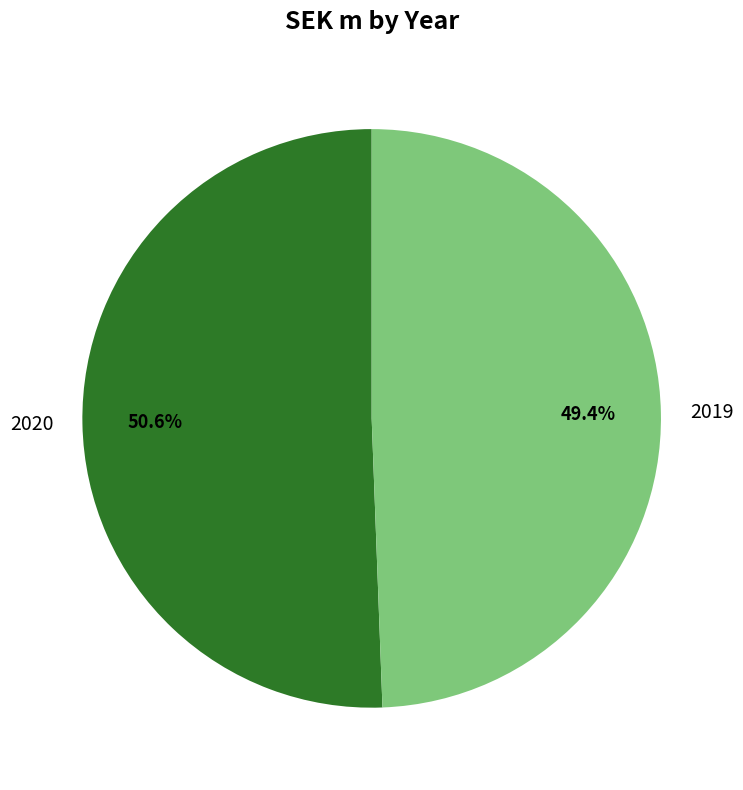

Rank the categories by value from lowest to highest.

2019, 2020